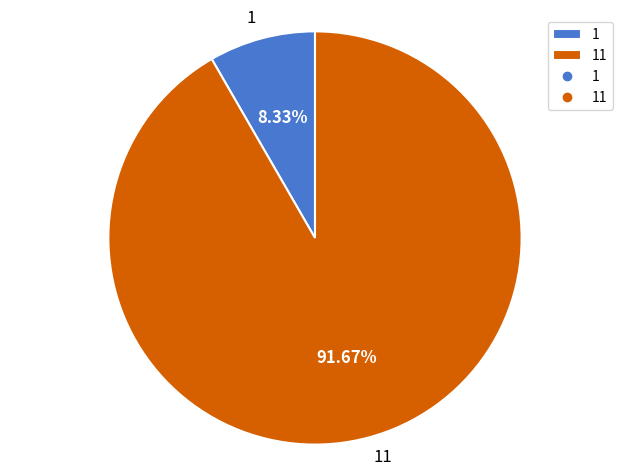

To the nearest percent, what portion does 1 represent?

8%